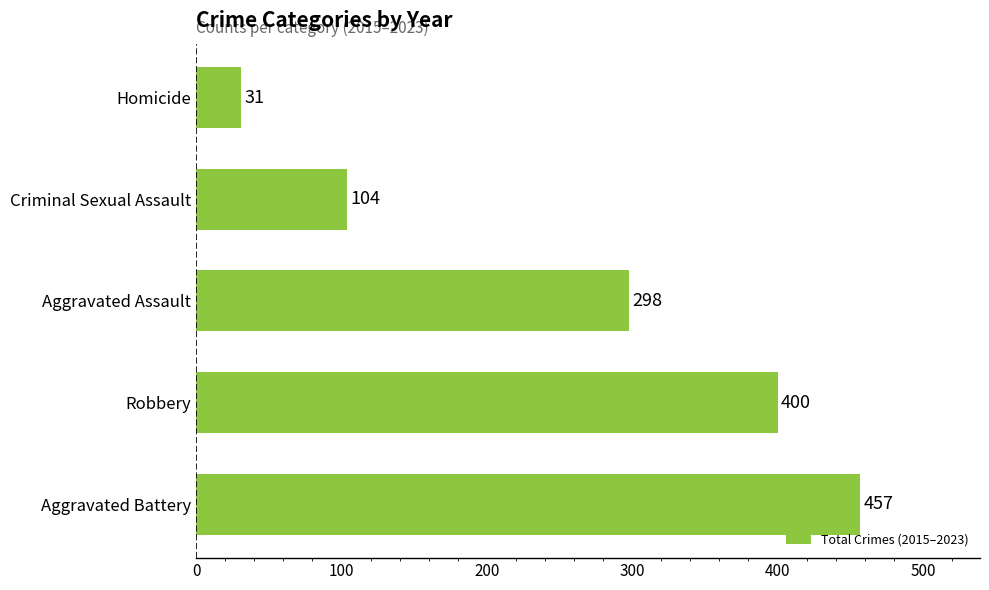

What is the sum of the values at Aggravated Battery and Homicide?

488